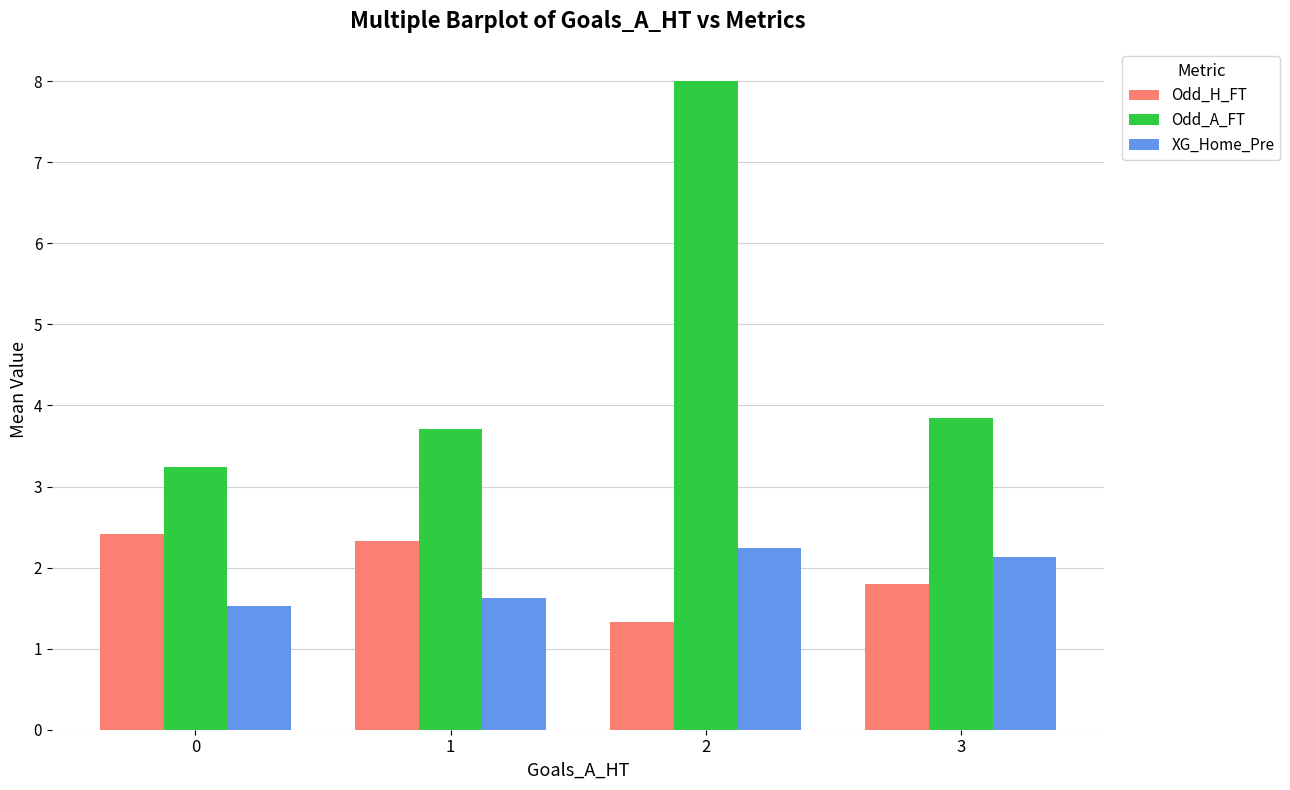

What is the difference between the Odd_A_FT values at 0 and 3?

0.6